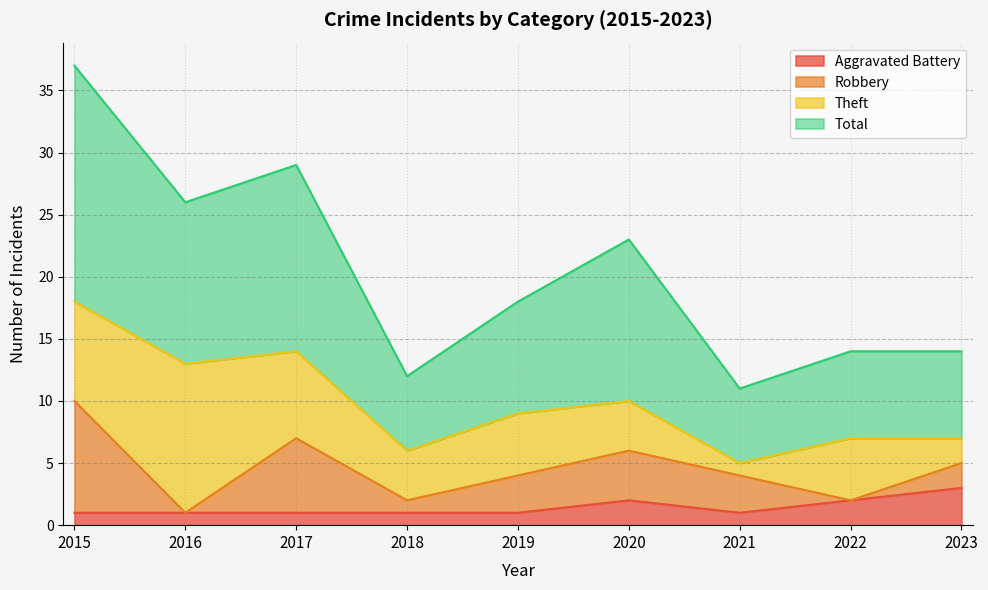

In Total, how many points are higher than both neighbors (excluding endpoints)?

2